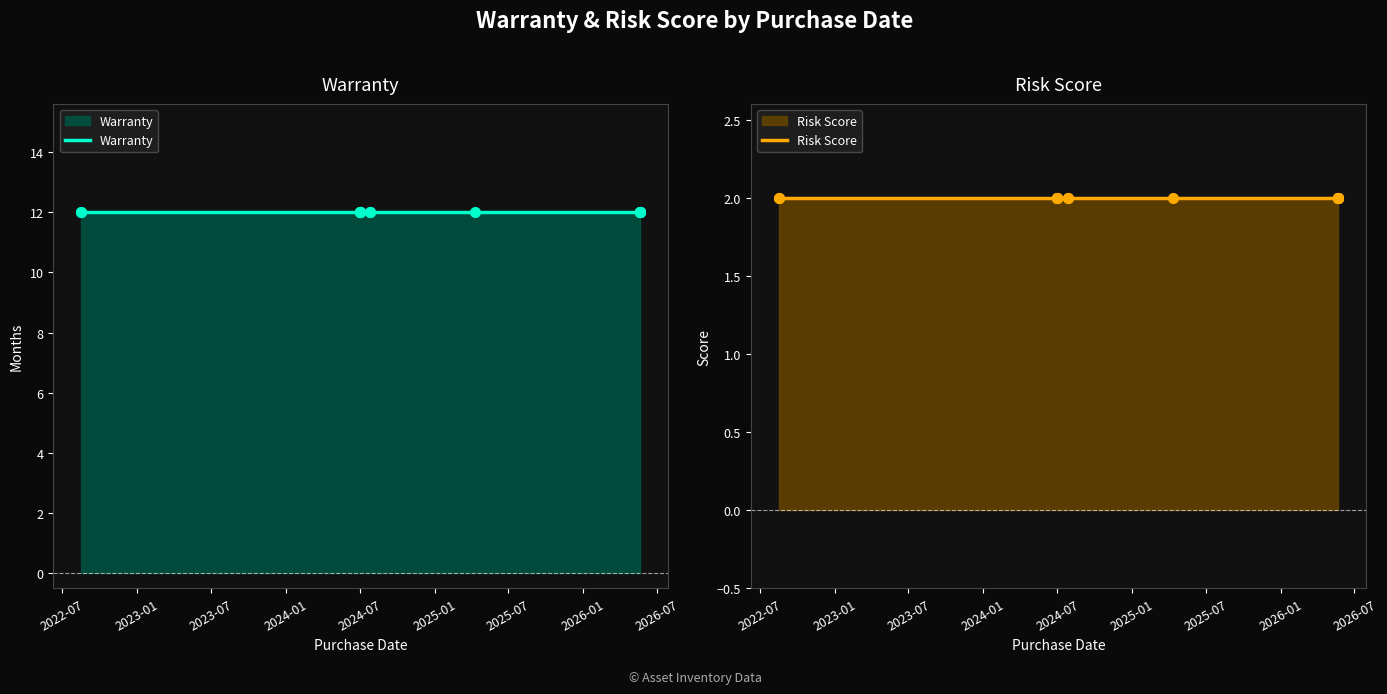

At which category does the chart reach its minimum across all series?

2022-07